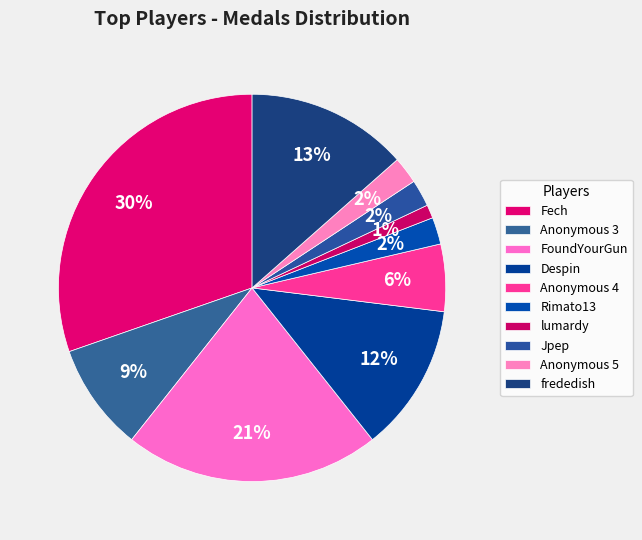

What percentage is NOT represented by Anonymous 3?

91.0%